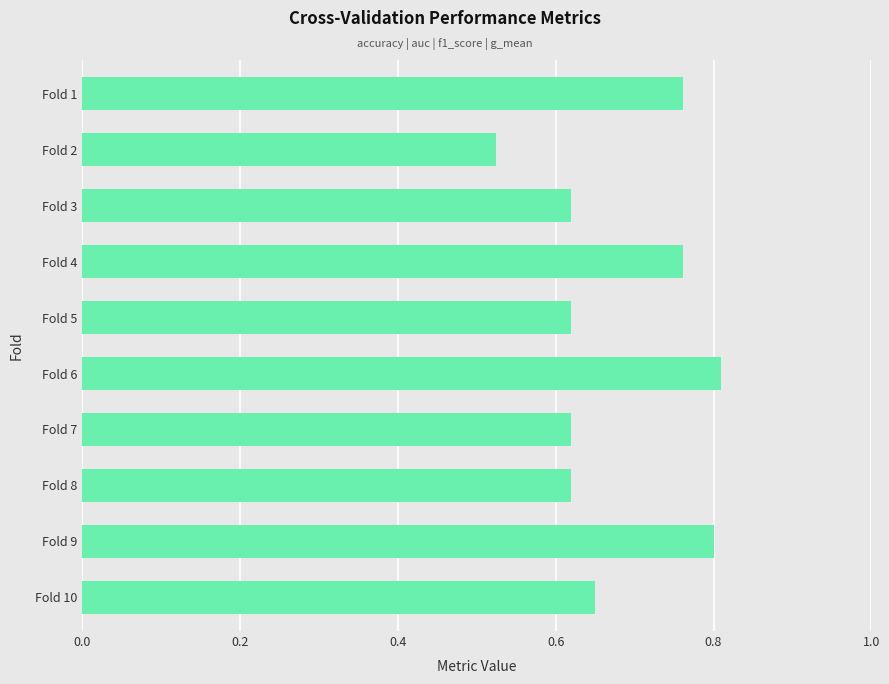

What is the change in value from Fold 3 to Fold 6?

+0.2